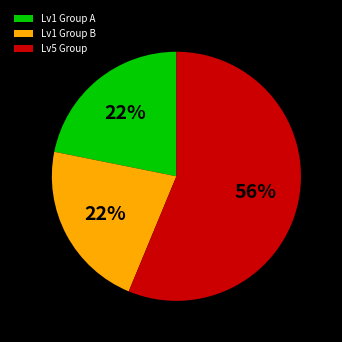

Which slice is the largest?

Lv5 Group